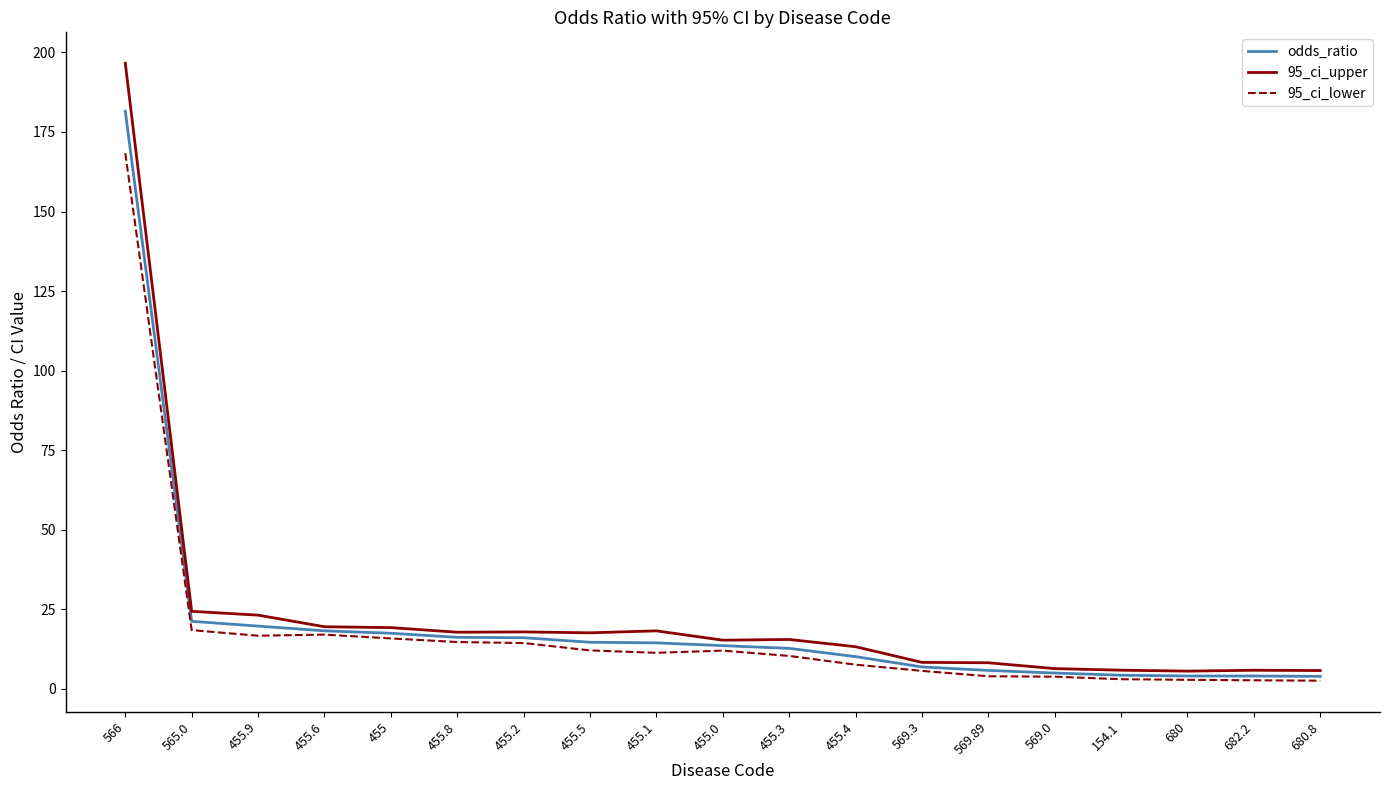

Read the 95_ci_lower value at 569.3.

5.7